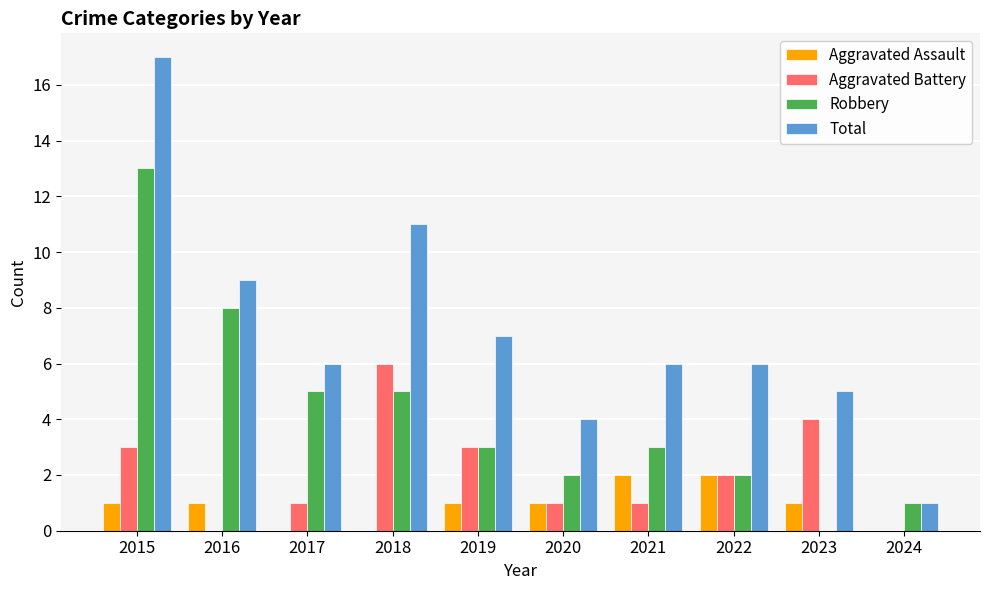

What is the total value across all series at 2018?

22